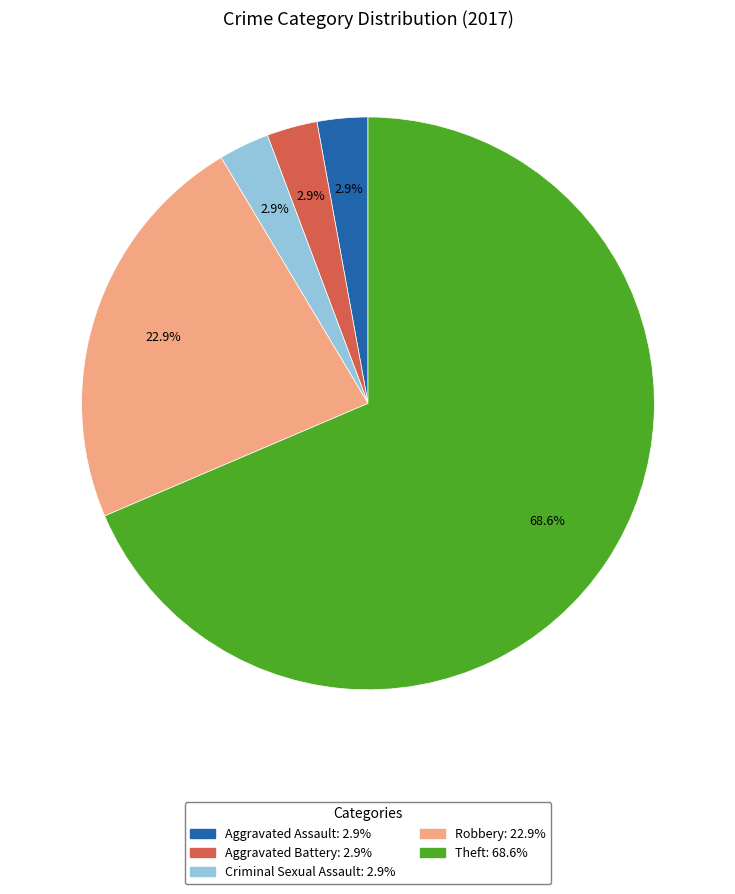

To the nearest percent, what is the combined percentage of Aggravated Battery and Robbery?

26%